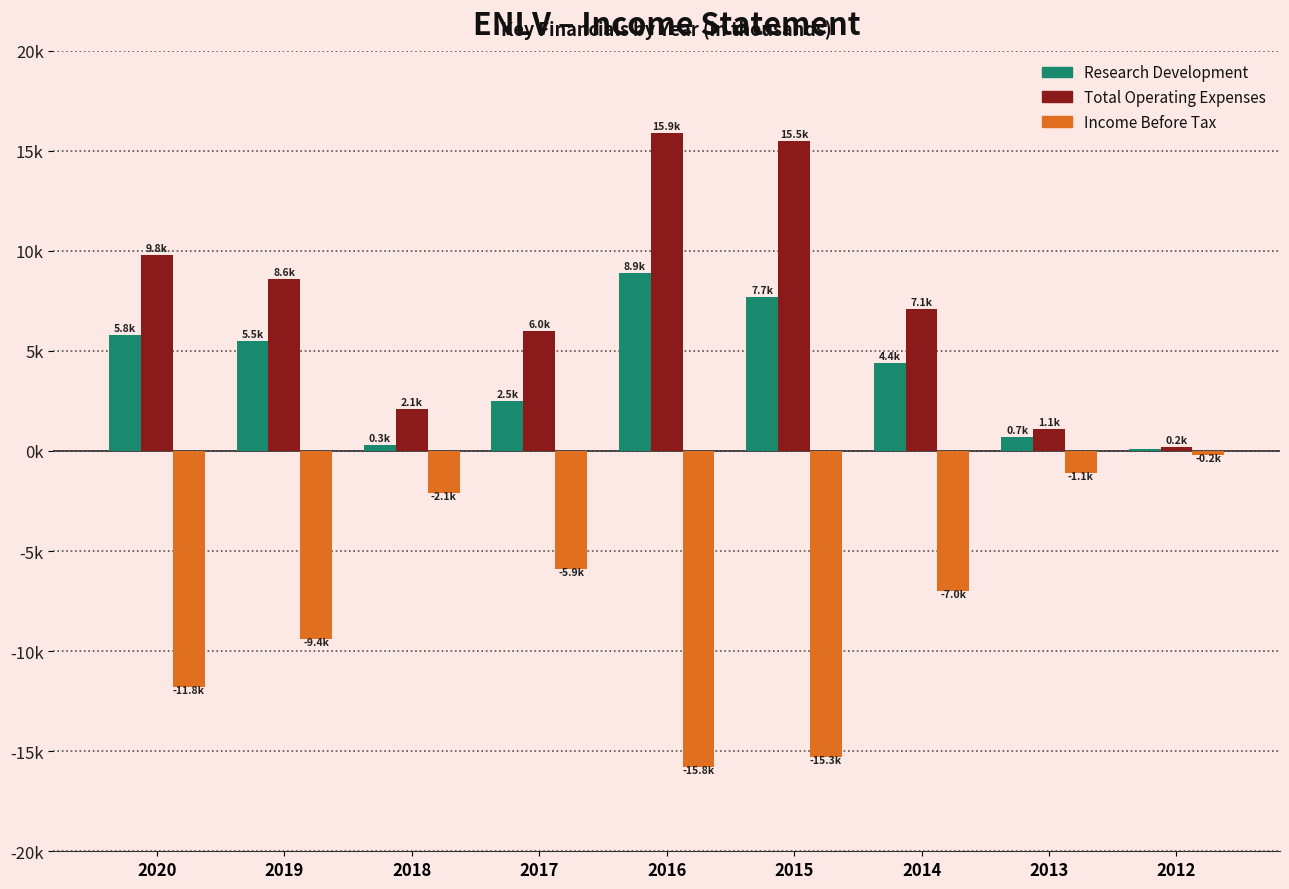

Where does the Research Development series first go above 4400?

2020